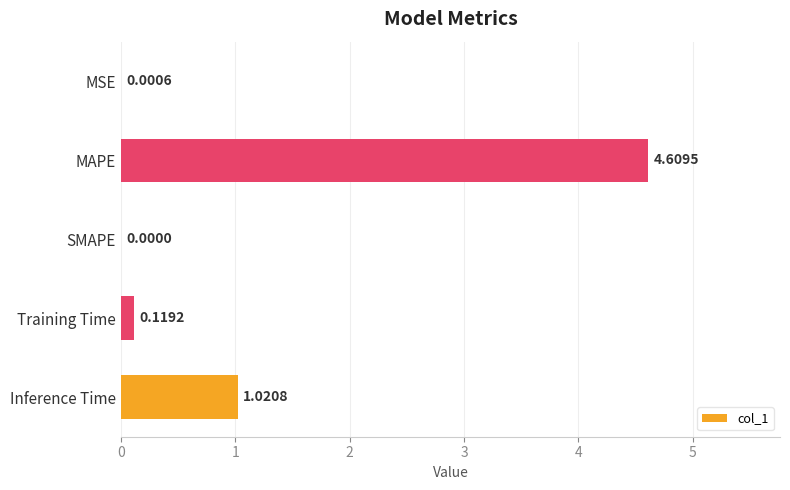

What is the change in value from SMAPE to Inference Time?

+1.0